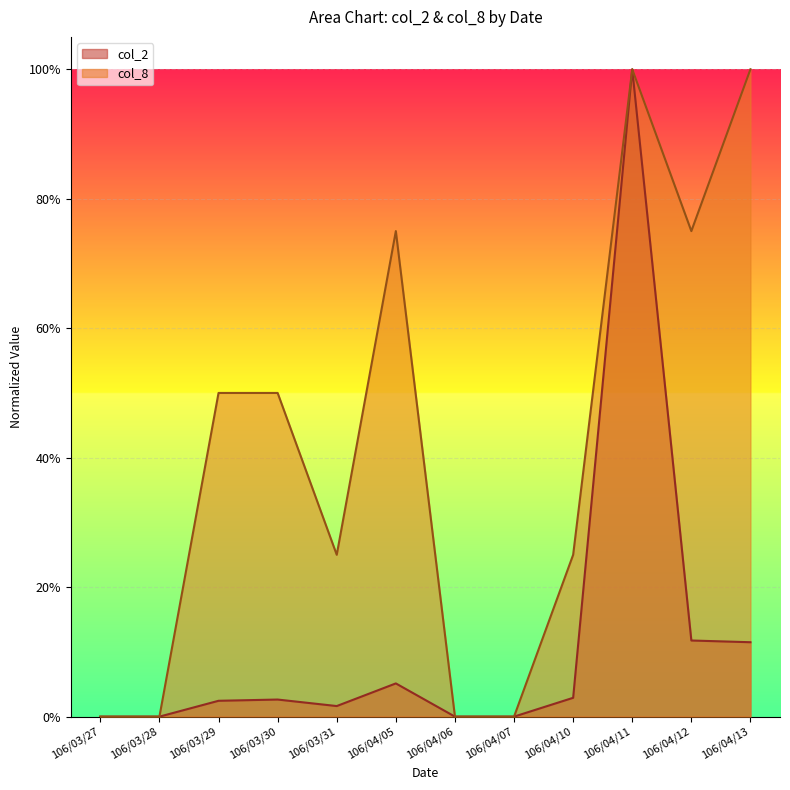

What are all the series names shown in the legend?

col_2, col_8